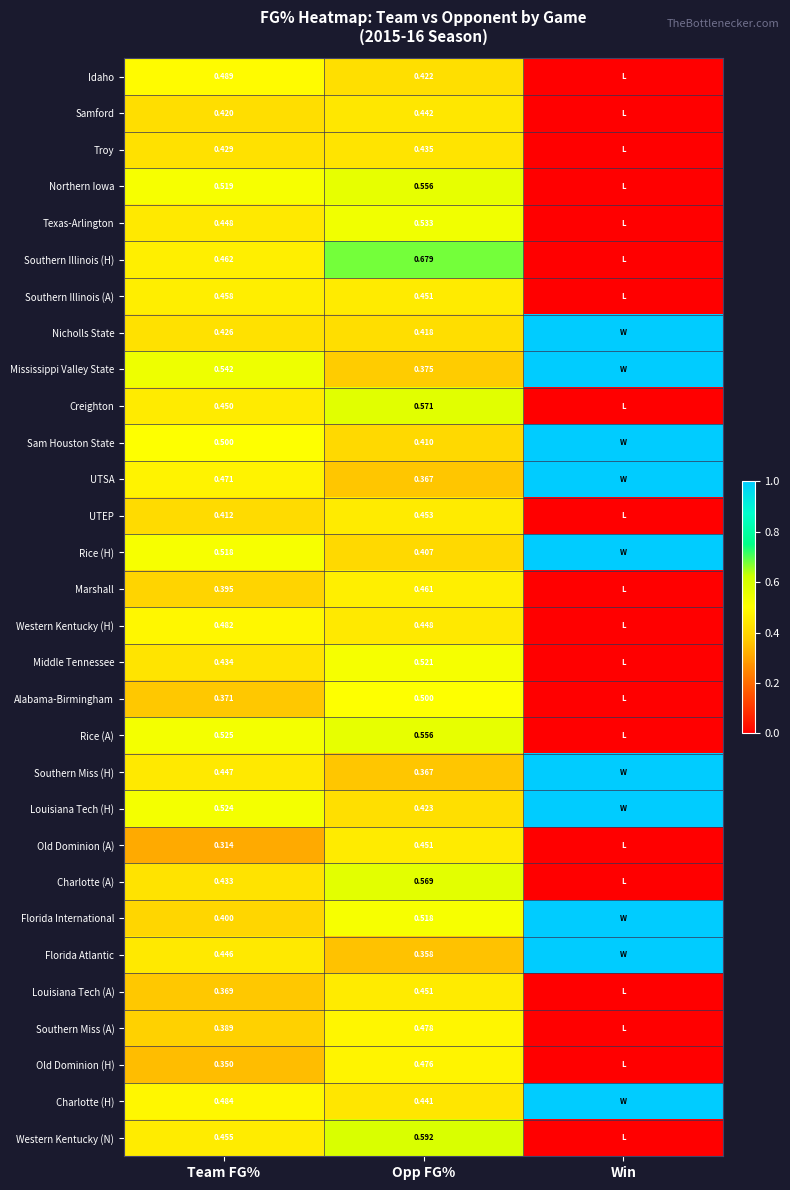

At which category is the sum across all series the highest?

Opp FG%